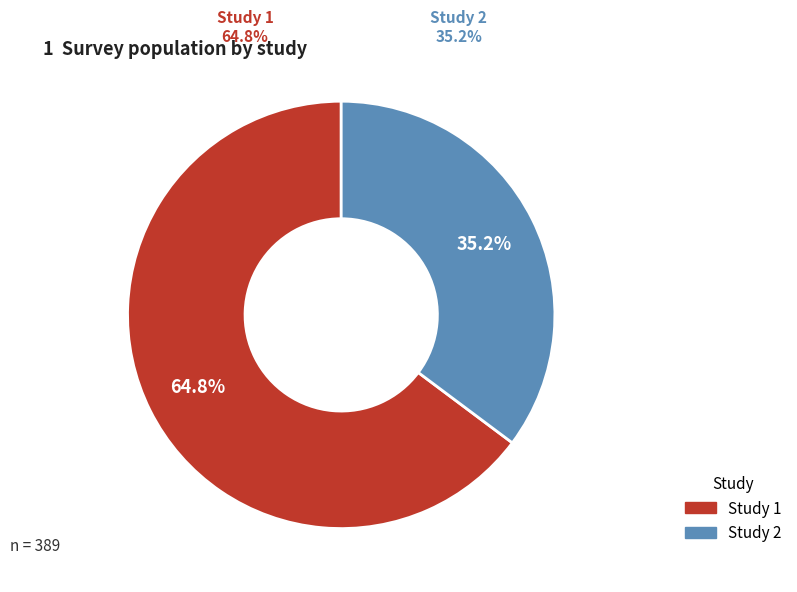

Is the sum of Study 2 and Study 1 greater than half?

Yes